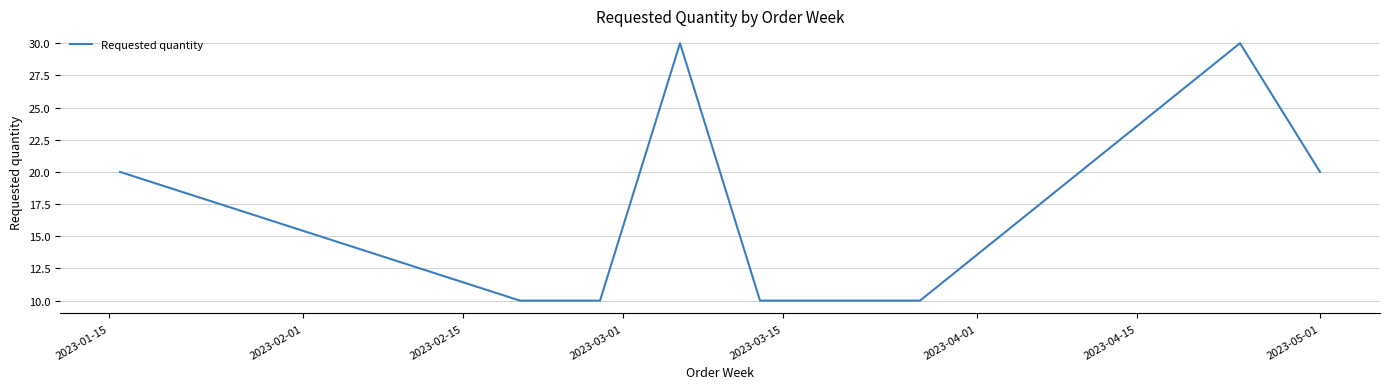

What is the difference between the maximum and minimum values?

20